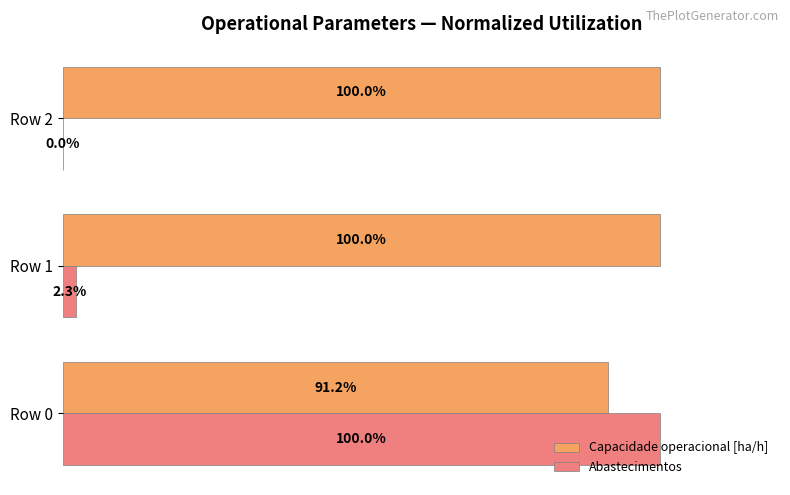

Is the value of Capacidade operacional [ha/h] at Row 0 greater than the value of Abastecimentos at Row 2?

Yes